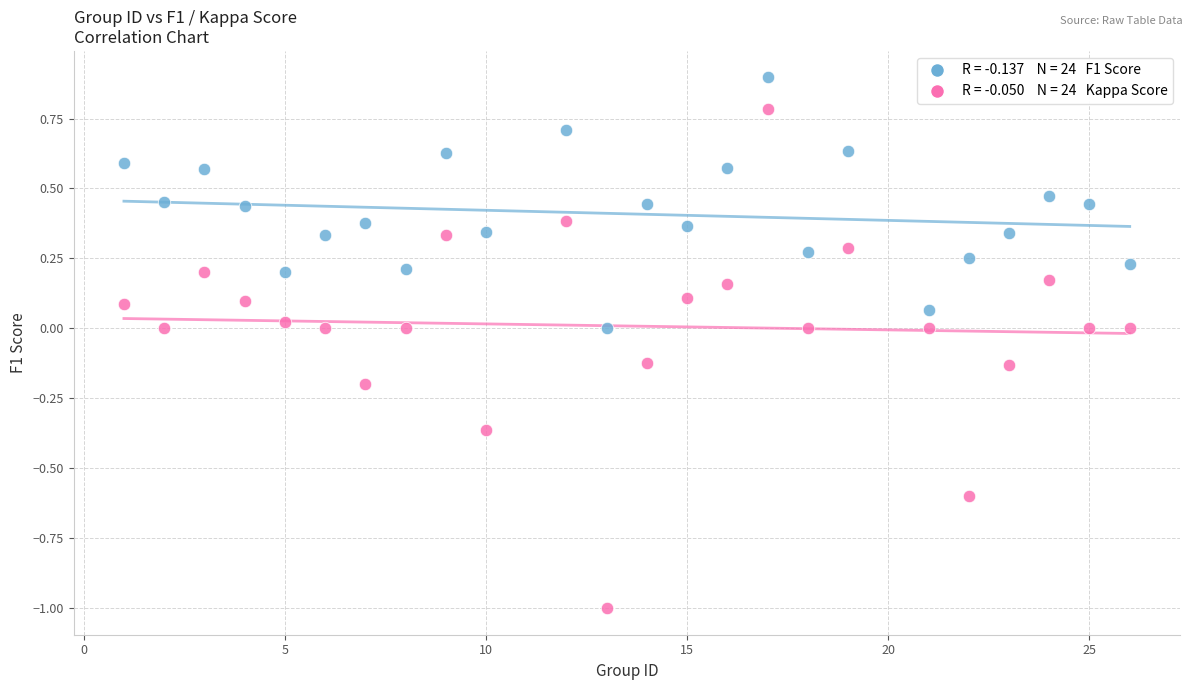

Across all data points, what is the range of Y values (max minus min)?

1.9